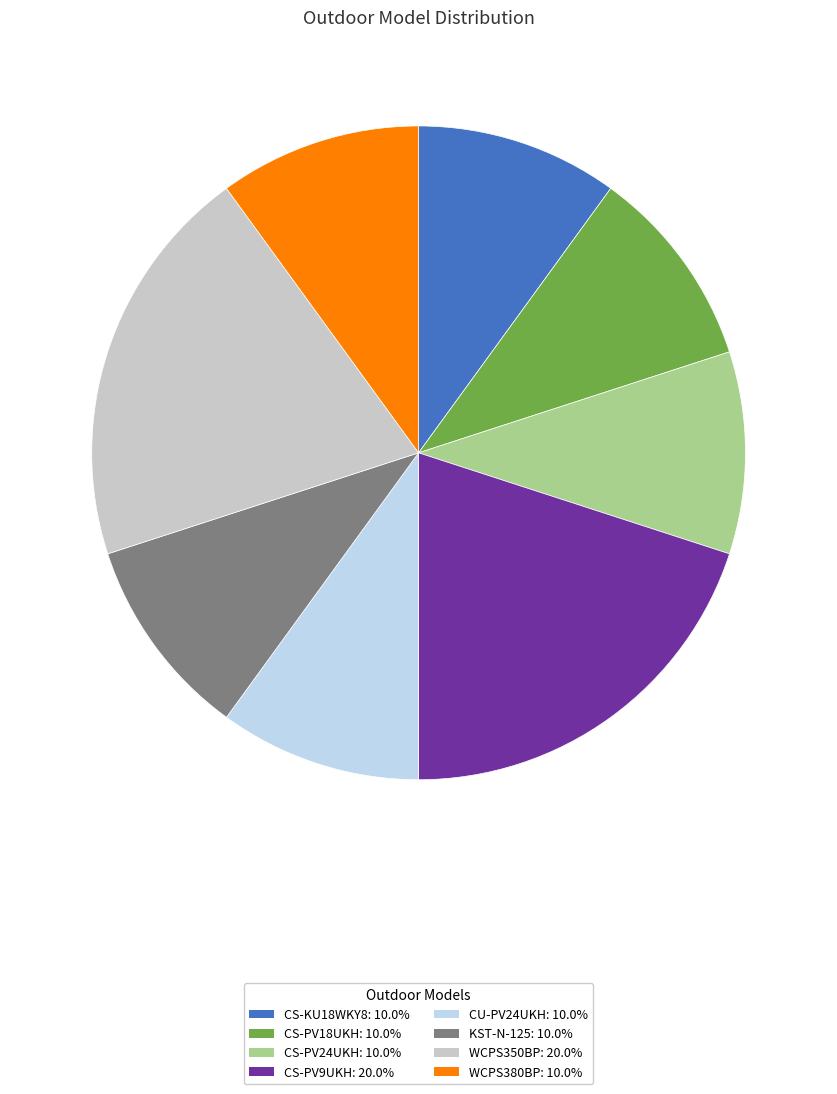

What is the ratio of the value at CS-PV9UKH to the value at WCPS350BP?

1.0